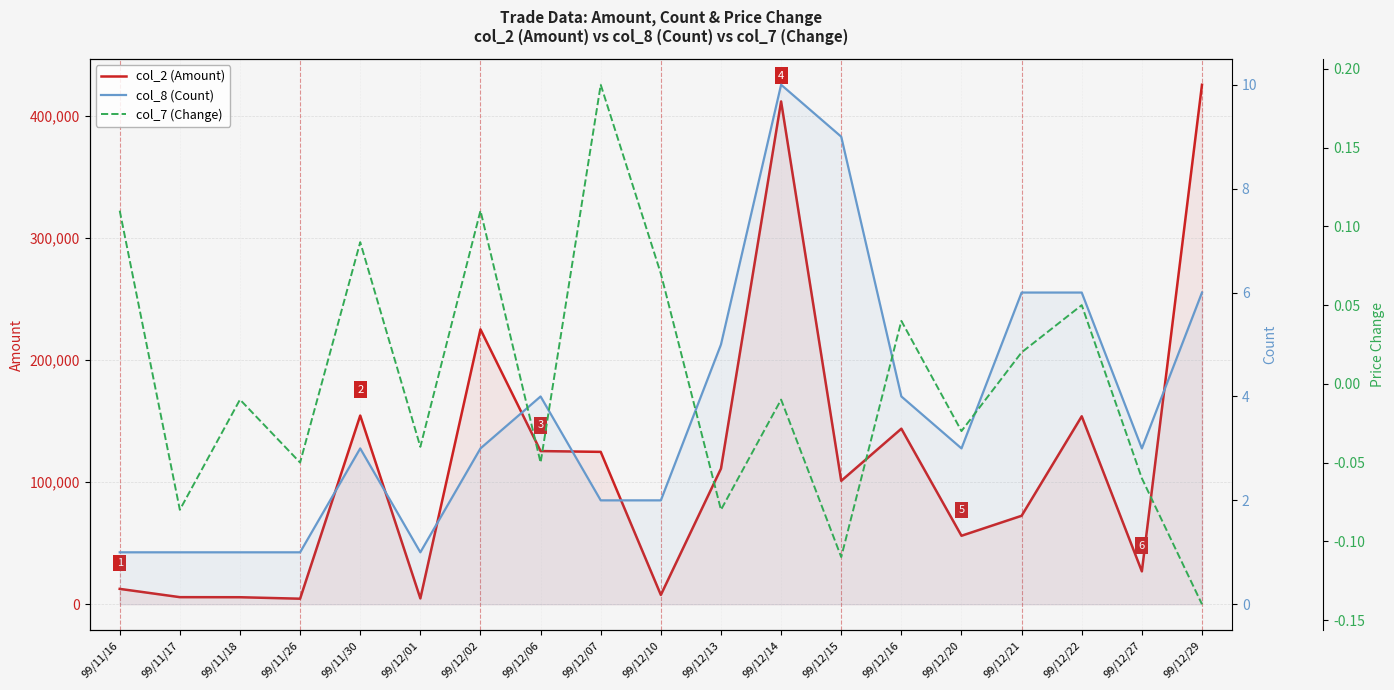

In col_8 (Count), how many points are higher than both neighbors (excluding endpoints)?

3